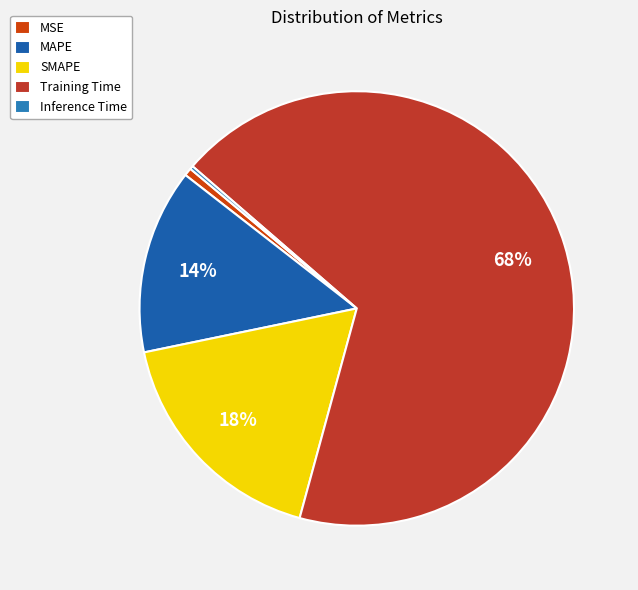

Rank the categories by value from highest to lowest.

Training Time, SMAPE, MAPE, MSE, Inference Time